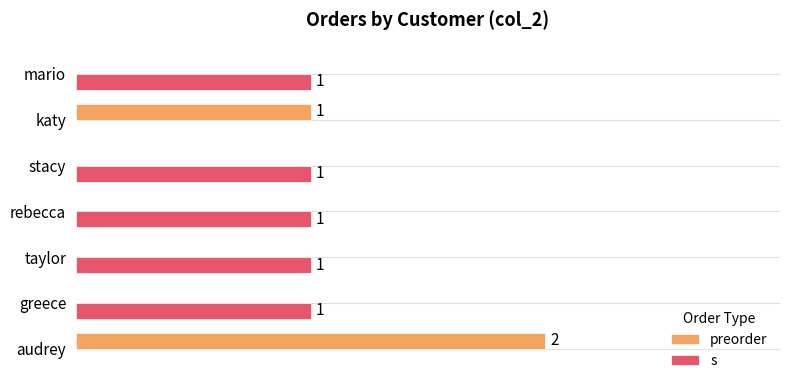

At which category is the sum across all series the highest?

audrey